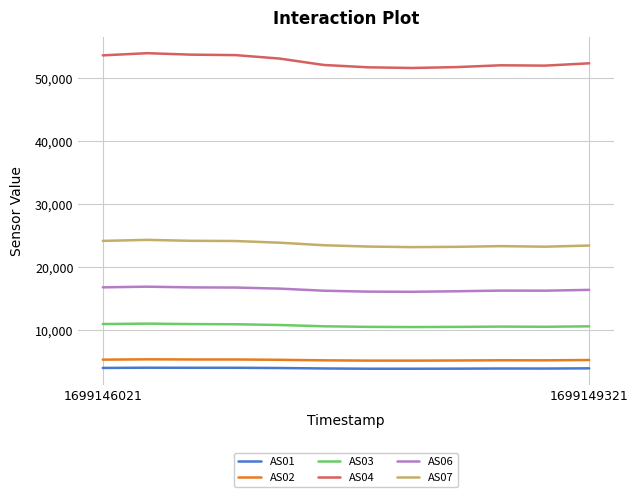

What is the maximum value for AS02?

5334